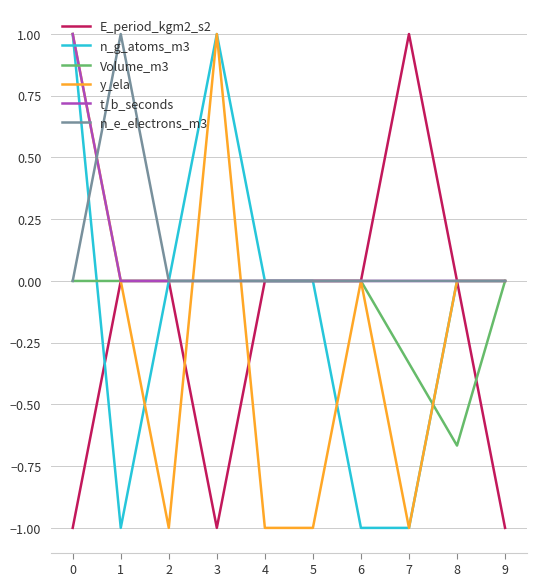

What is the smallest value displayed?

-1.0